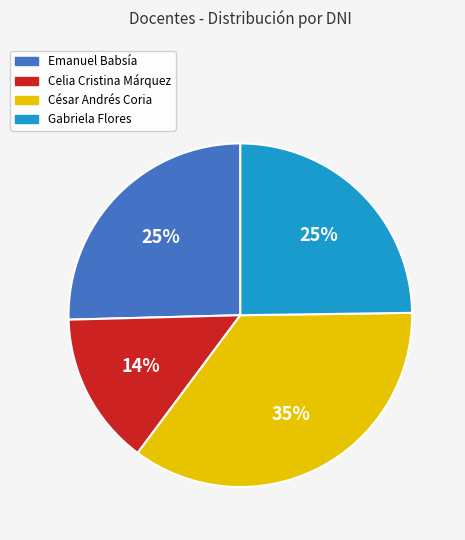

How many slices are in this pie chart?

4